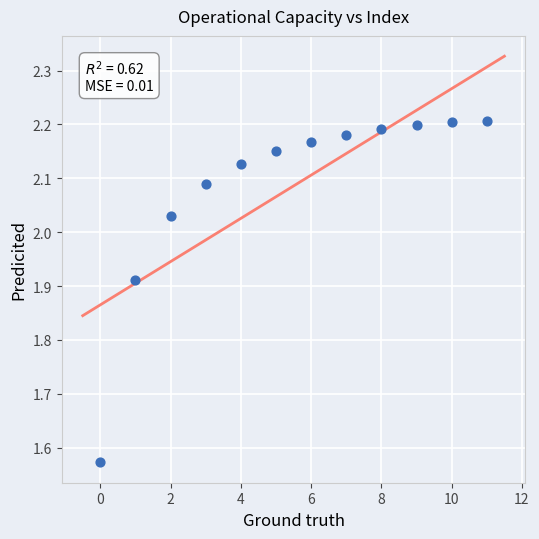

What is the range of Y values (max minus min)?

0.6